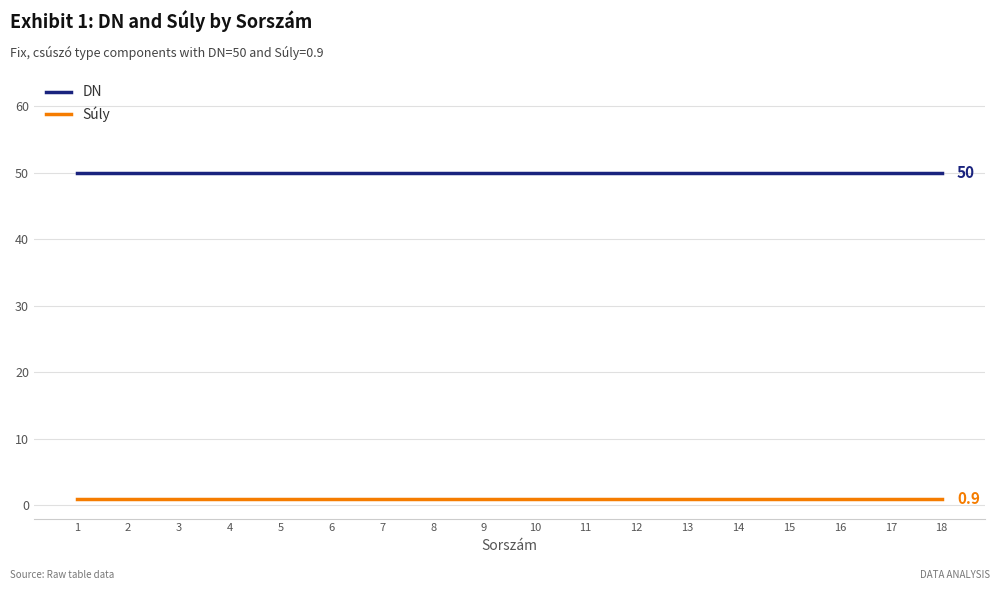

What is the total value across all series at 17?

50.9